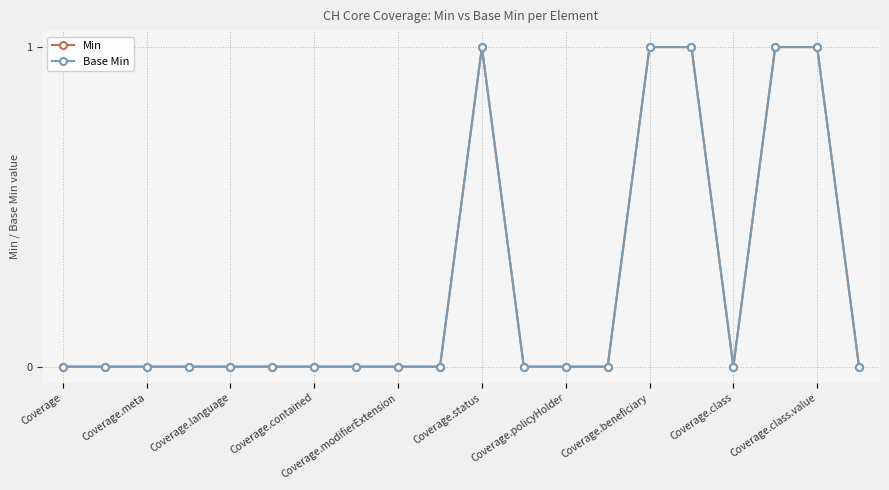

How many lines are shown in the chart?

2